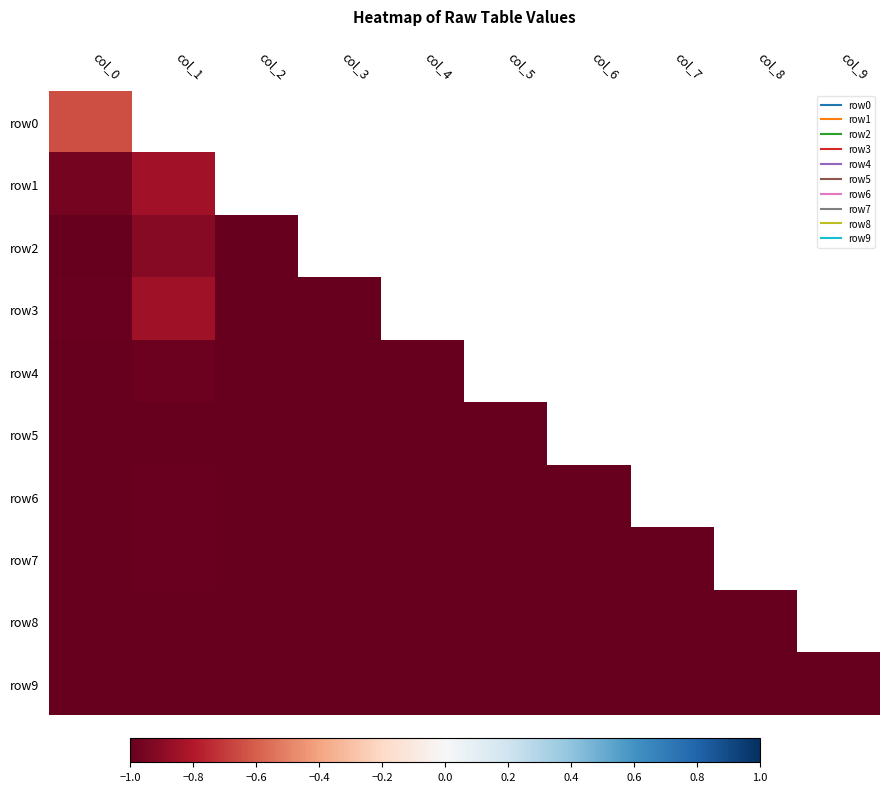

Reading left to right, transcribe all the data shown in this chart.

row0: col_0=-0.6	col_1=1.0	col_2=-1.0	col_3=-1.0	col_4=-1.0	col_5=-1.0	col_6=-1.0	col_7=-1.0	col_8=-1.0	col_9=-1.0
row1: col_0=-1.0	col_1=-0.8	col_2=-1.0	col_3=-1.0	col_4=-1.0	col_5=-1.0	col_6=-1.0	col_7=-1.0	col_8=-1.0	col_9=-1.0
row2: col_0=-1.0	col_1=-0.9	col_2=-1.0	col_3=-1.0	col_4=-1.0	col_5=-1.0	col_6=-1.0	col_7=-1.0	col_8=-1.0	col_9=-1.0
row3: col_0=-1.0	col_1=-0.8	col_2=-1.0	col_3=-1.0	col_4=-1.0	col_5=-1.0	col_6=-1.0	col_7=-1.0	col_8=-1.0	col_9=-1.0
row4: col_0=-1.0	col_1=-1.0	col_2=-1.0	col_3=-1.0	col_4=-1.0	col_5=-1.0	col_6=-1.0	col_7=-1.0	col_8=-1.0	col_9=-1.0
row5: col_0=-1.0	col_1=-1.0	col_2=-1.0	col_3=-1.0	col_4=-1.0	col_5=-1.0	col_6=-1.0	col_7=-1.0	col_8=-1.0	col_9=-1.0
row6: col_0=-1.0	col_1=-1.0	col_2=-1.0	col_3=-1.0	col_4=-1.0	col_5=-1.0	col_6=-1.0	col_7=-1.0	col_8=-1.0	col_9=-1.0
row7: col_0=-1.0	col_1=-1.0	col_2=-1.0	col_3=-1.0	col_4=-1.0	col_5=-1.0	col_6=-1.0	col_7=-1.0	col_8=-1.0	col_9=-1.0
row8: col_0=-1.0	col_1=-1.0	col_2=-1.0	col_3=-1.0	col_4=-1.0	col_5=-1.0	col_6=-1.0	col_7=-1.0	col_8=-1.0	col_9=-1.0
row9: col_0=-1.0	col_1=-1.0	col_2=-1.0	col_3=-1.0	col_4=-1.0	col_5=-1.0	col_6=-1.0	col_7=-1.0	col_8=-1.0	col_9=-1.0